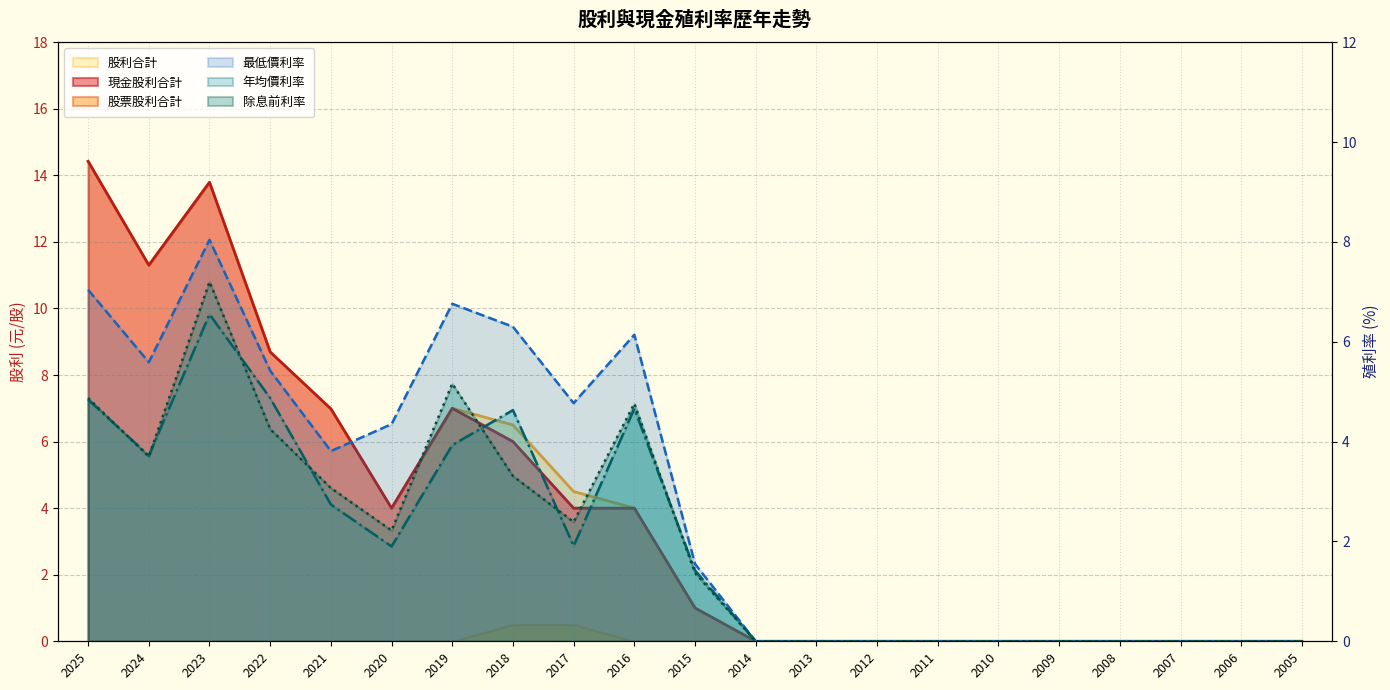

The 最低價利率 series shows 8.0 at 2023. True or false?

True